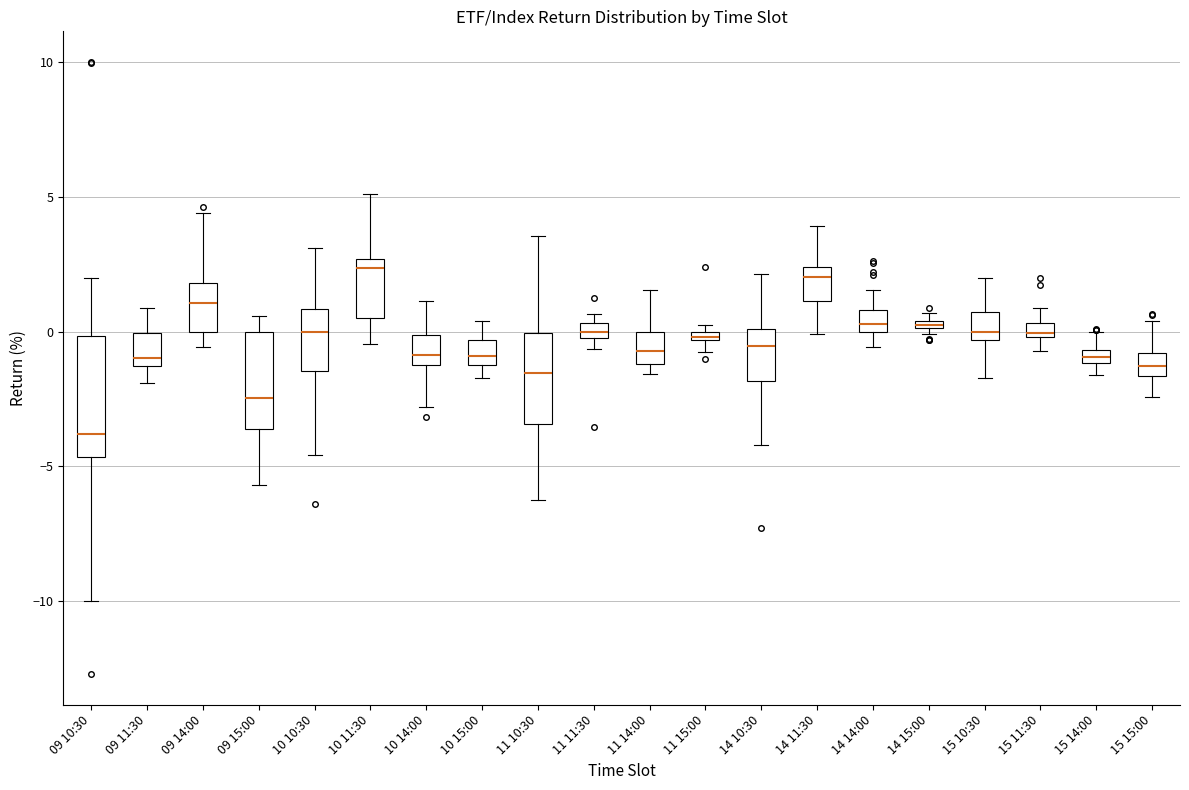

Which box's median line is the lowest?

09 10:30